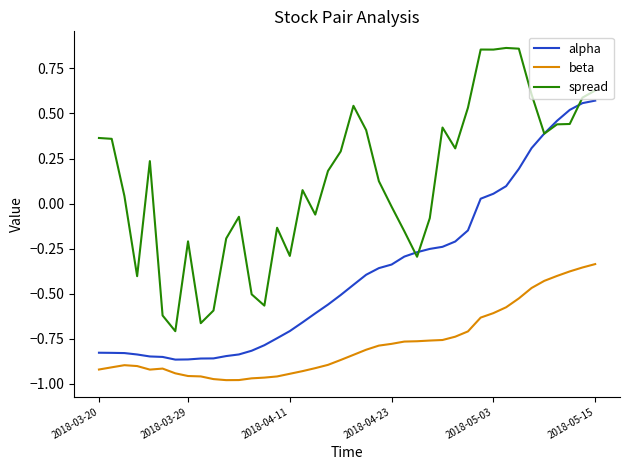

Which series has the widest spread of values?

spread